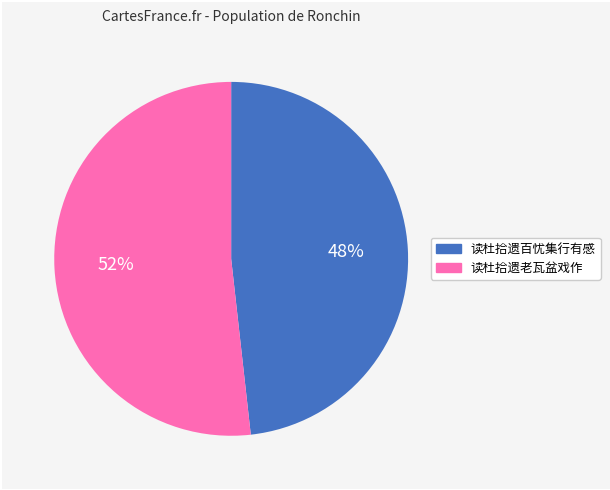

What is the largest slice in the pie chart?

读杜拾遗老瓦盆戏作